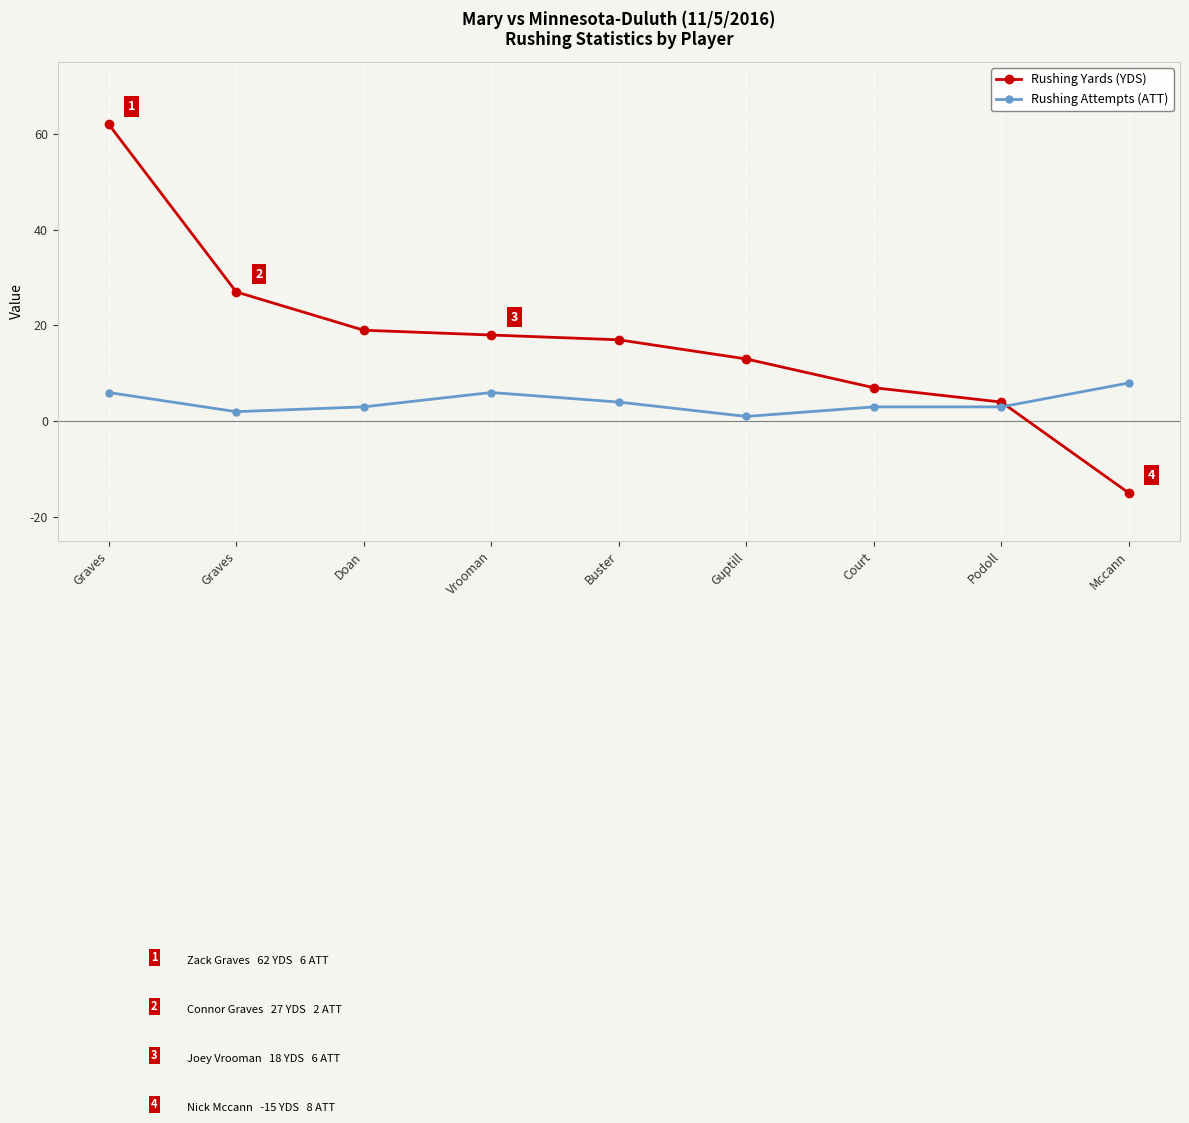

True or false: Rushing Yards (YDS) has more than 0 points higher than both neighbors.

False